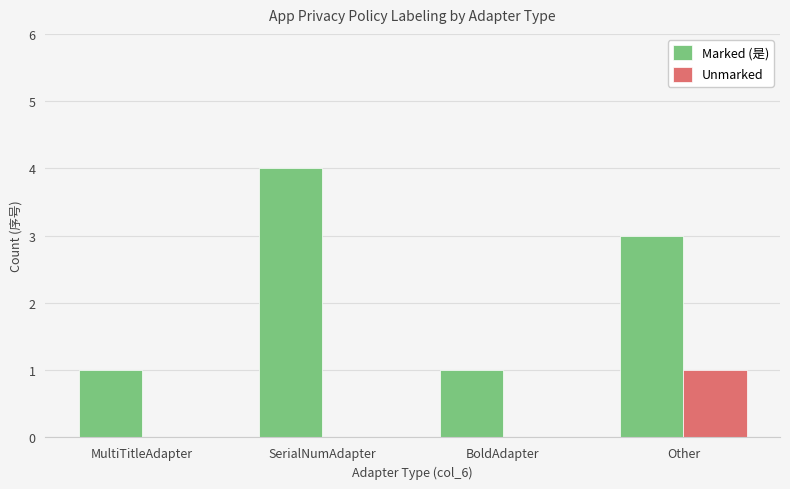

Between BoldAdapter and Other, which series saw the biggest shift?

Marked (是)